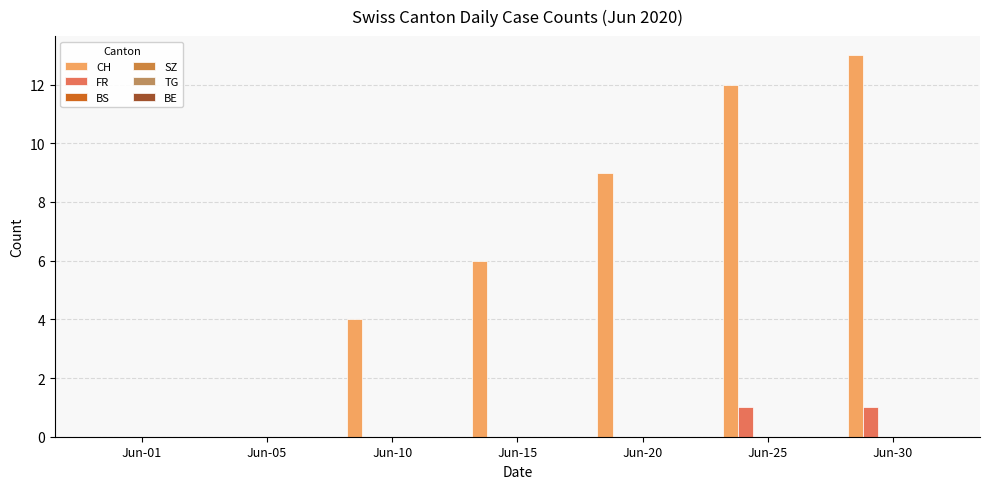

At which category does the chart reach its peak across all series?

Jun-30